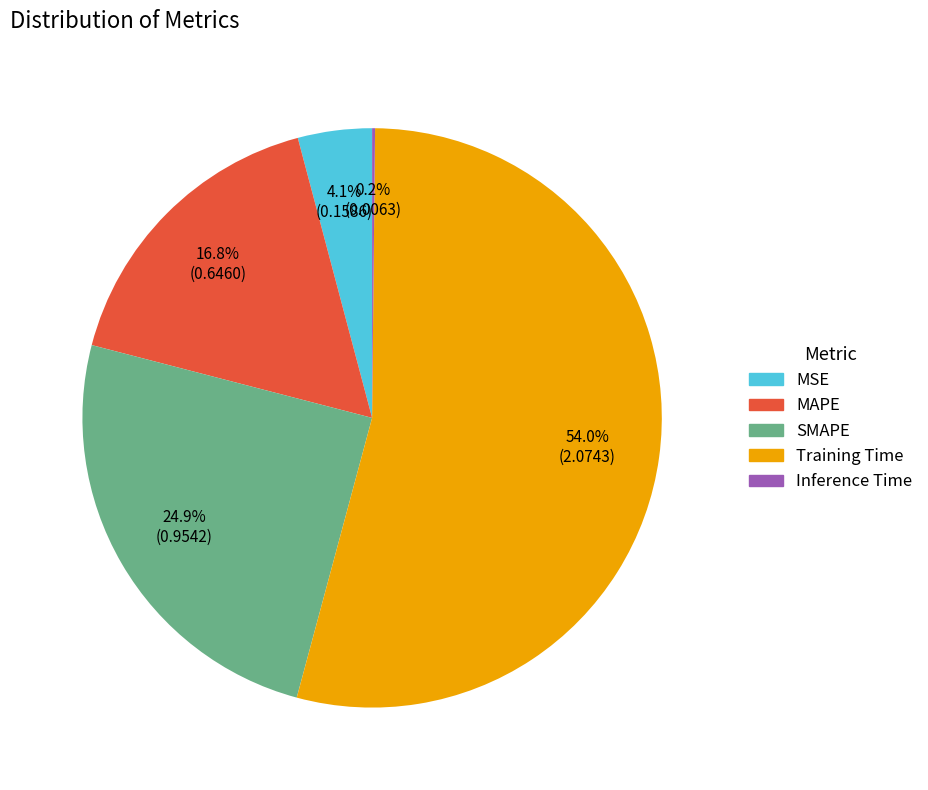

To the nearest percent, what is the difference between the largest and smallest slice percentages?

54%